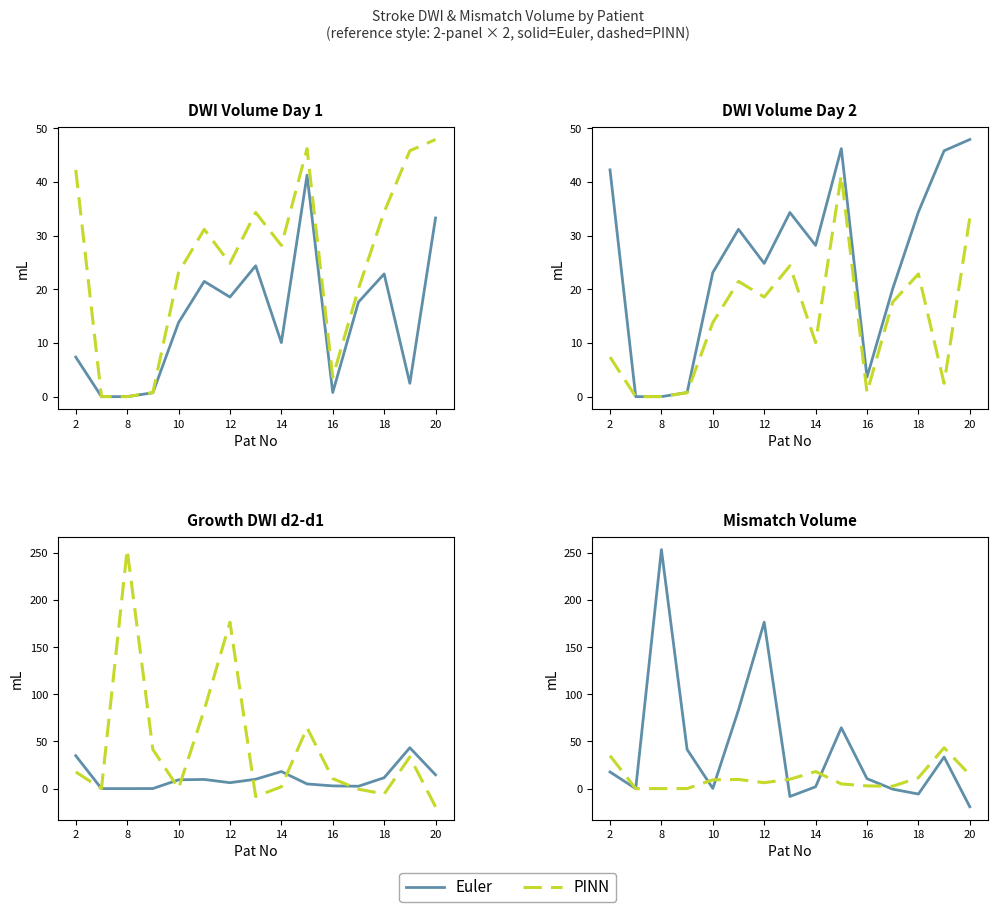

What are all the series names shown in the legend?

Euler, PINN